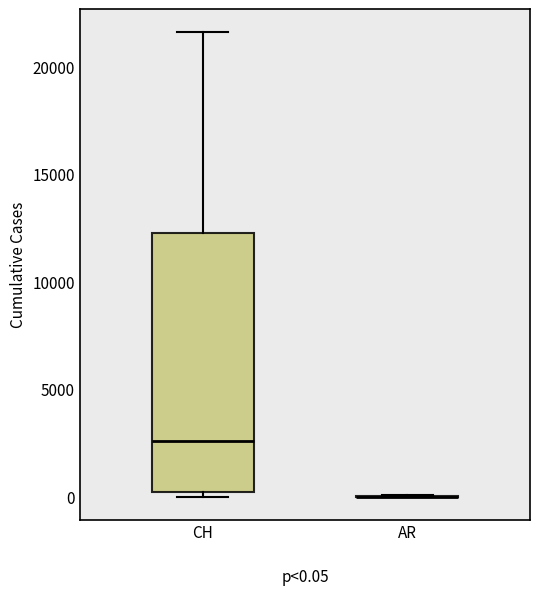

Comparing the boxes themselves (not the whiskers), which one is the tallest?

CH